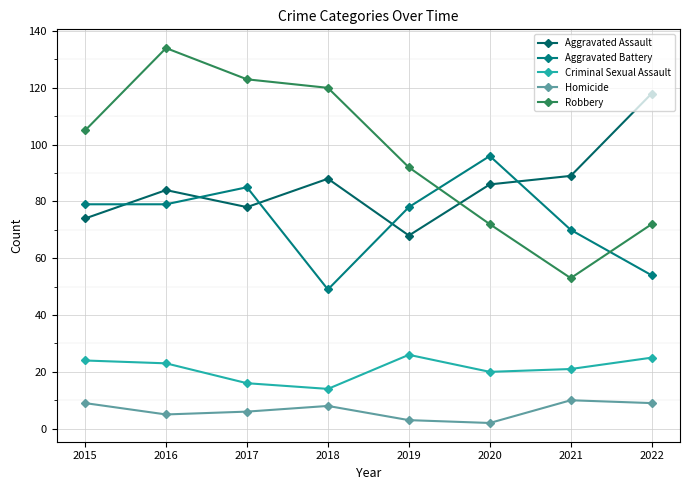

What is the spread (max minus min) of values at 2019?

89